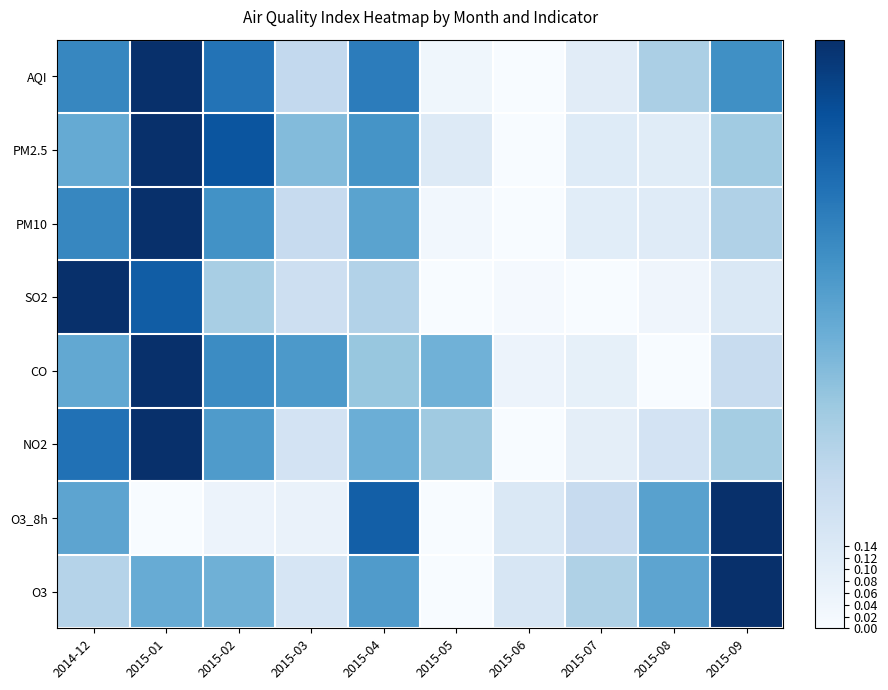

Reading right to left, extract all data points from this chart.

AQI: 2015-09=0.6	2015-08=0.3	2015-07=0.1	2015-06=0.0	2015-05=0.0	2015-04=0.7	2015-03=0.3	2015-02=0.7	2015-01=1.0	2014-12=0.7
PM2.5: 2015-09=0.4	2015-08=0.1	2015-07=0.1	2015-06=0.0	2015-05=0.1	2015-04=0.6	2015-03=0.4	2015-02=0.9	2015-01=1.0	2014-12=0.5
PM10: 2015-09=0.3	2015-08=0.1	2015-07=0.1	2015-06=0.0	2015-05=0.0	2015-04=0.5	2015-03=0.2	2015-02=0.6	2015-01=1.0	2014-12=0.7
SO2: 2015-09=0.1	2015-08=0.0	2015-07=0.0	2015-06=0.0	2015-05=0.0	2015-04=0.3	2015-03=0.2	2015-02=0.3	2015-01=0.8	2014-12=1.0
CO: 2015-09=0.2	2015-08=0.0	2015-07=0.1	2015-06=0.1	2015-05=0.5	2015-04=0.4	2015-03=0.6	2015-02=0.6	2015-01=1.0	2014-12=0.5
NO2: 2015-09=0.4	2015-08=0.2	2015-07=0.1	2015-06=0.0	2015-05=0.4	2015-04=0.5	2015-03=0.2	2015-02=0.6	2015-01=1.0	2014-12=0.7
O3_8h: 2015-09=1.0	2015-08=0.6	2015-07=0.2	2015-06=0.1	2015-05=0.0	2015-04=0.8	2015-03=0.1	2015-02=0.1	2015-01=0.0	2014-12=0.5
O3: 2015-09=1.0	2015-08=0.5	2015-07=0.3	2015-06=0.2	2015-05=0.0	2015-04=0.6	2015-03=0.2	2015-02=0.5	2015-01=0.5	2014-12=0.3